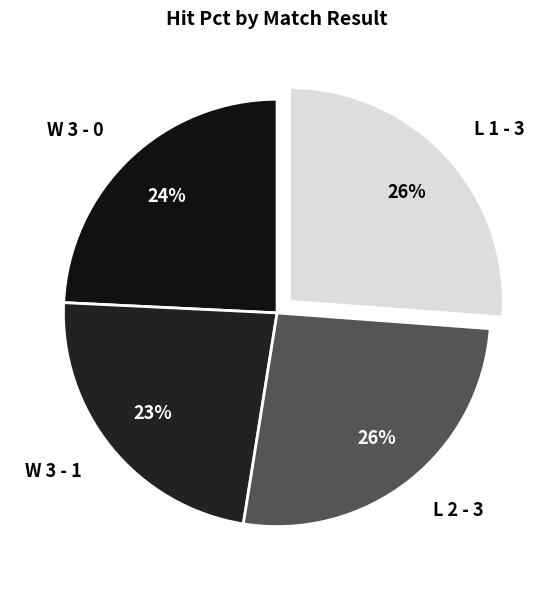

To the nearest percent, what percentage of the pie is L 1 - 3?

26%